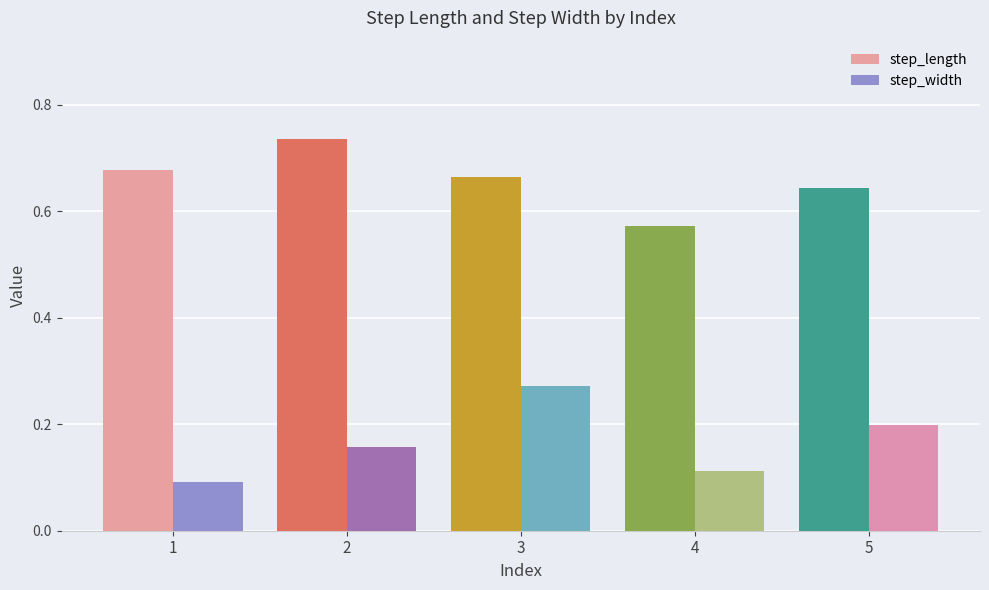

Which category has the highest value in the step_width series?

3